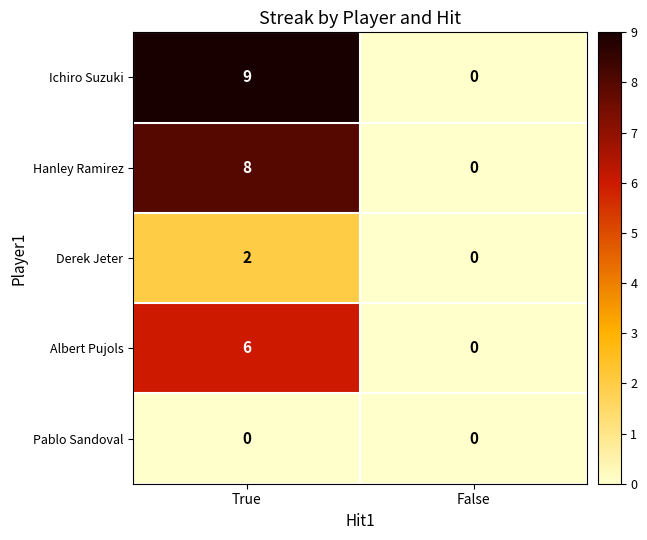

What is the difference between the highest and lowest values at True?

9